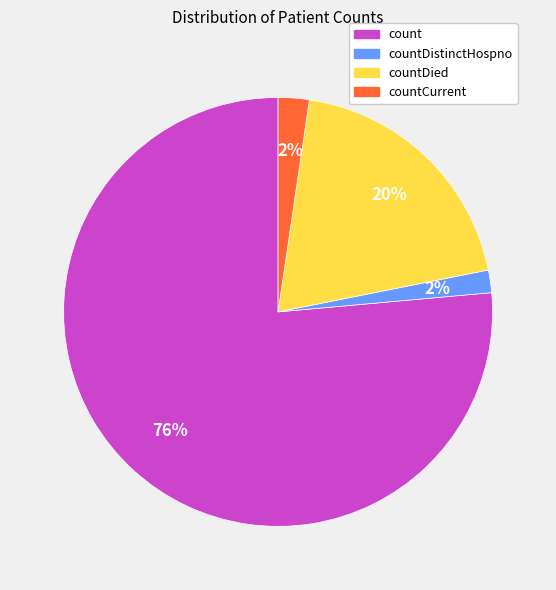

Is there a majority slice in this chart?

Yes